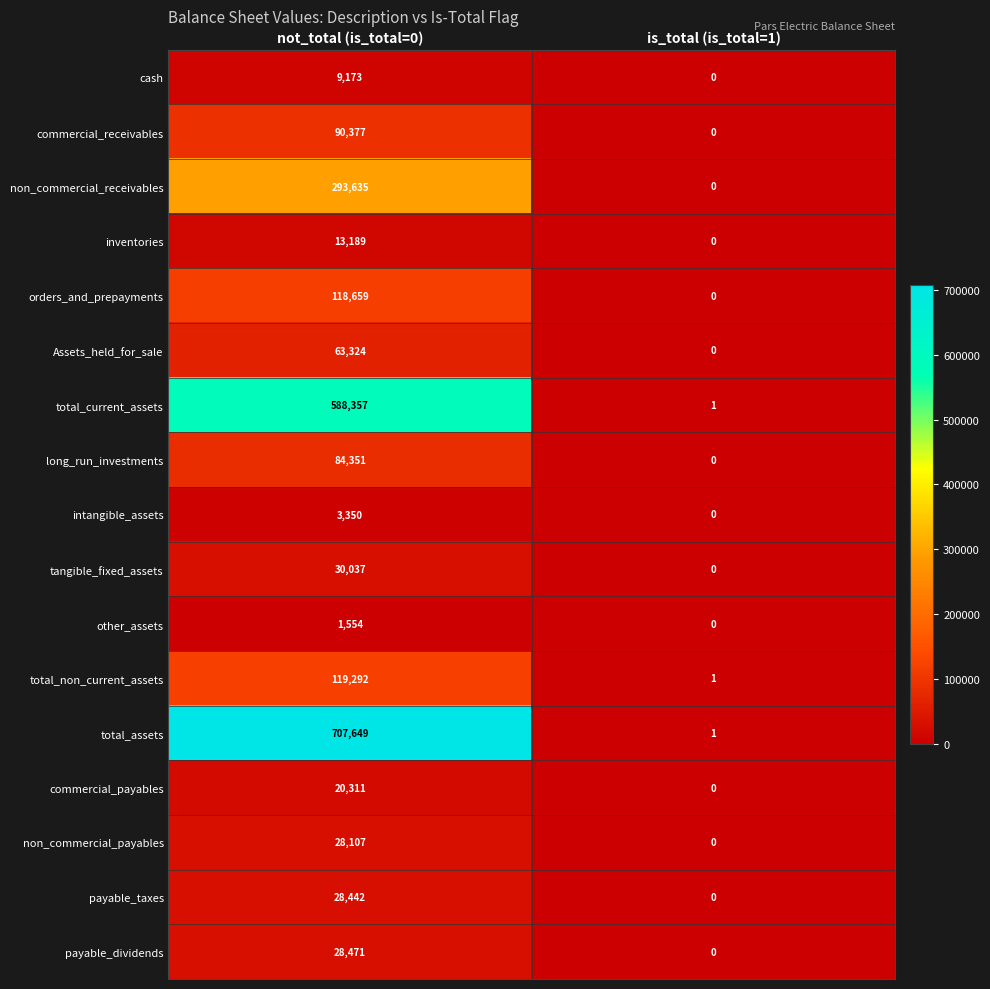

Between not_total (is_total=0) and is_total (is_total=1), which series saw the biggest shift?

total_assets